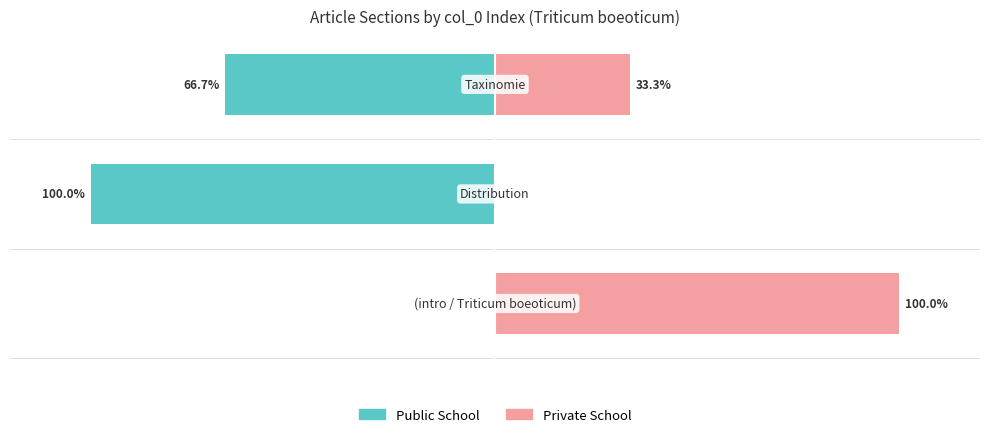

Which series changed the most between 0 and 1?

Public School